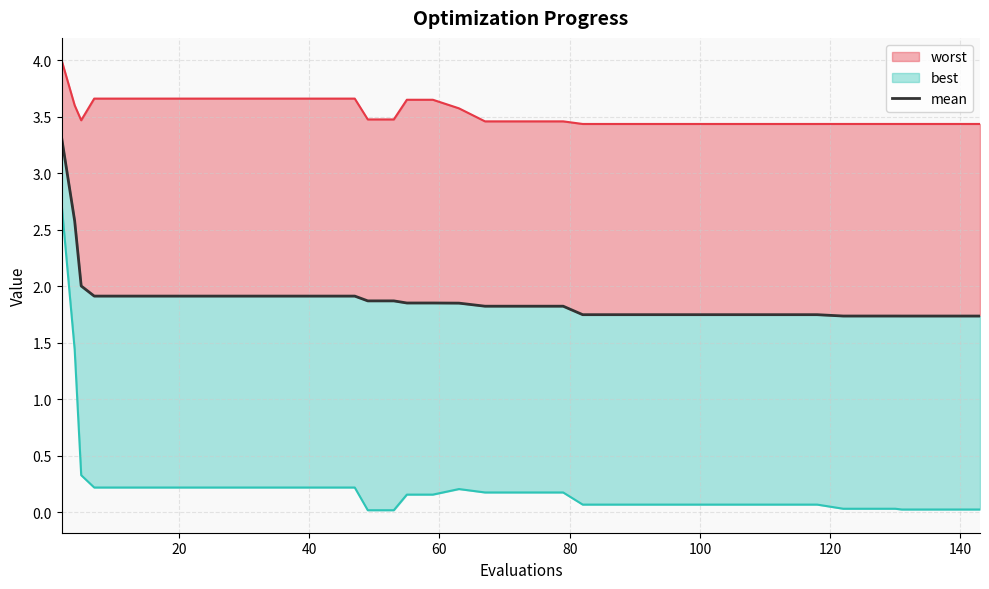

Does the chart display data point markers on the line(s)?

No